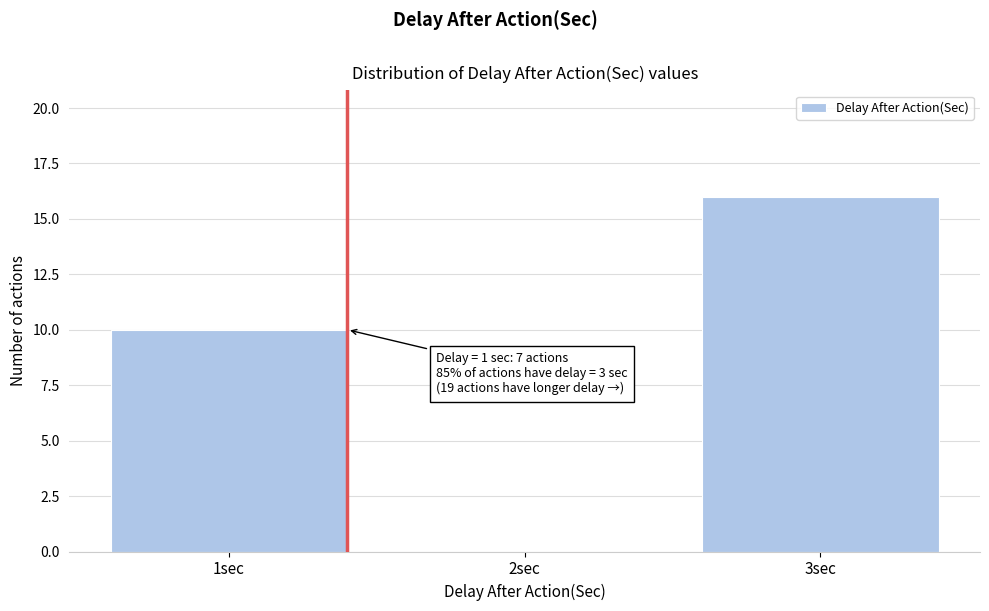

Over which range of the x-axis is the bar tallest?

2.5 to 3.5